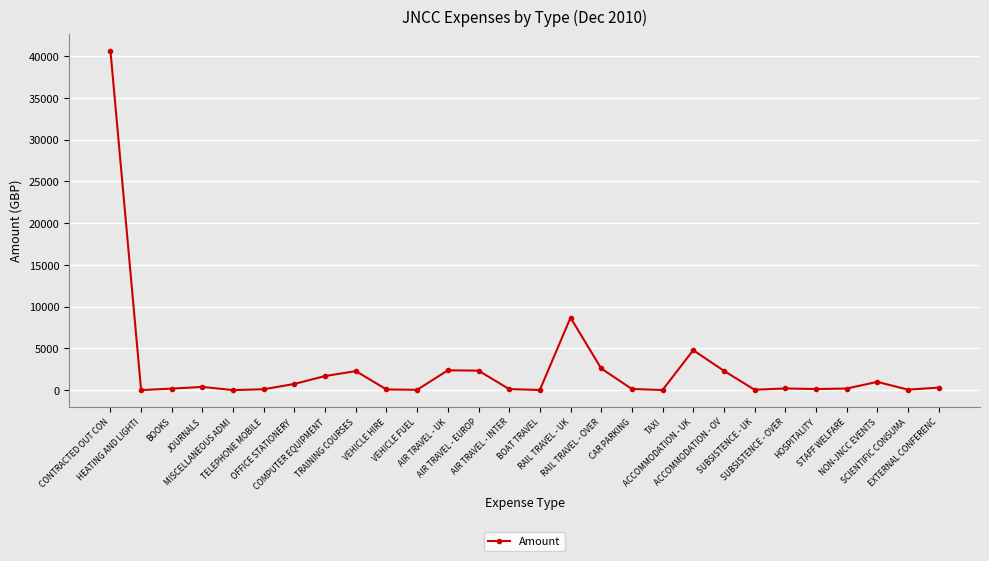

The value at BOOKS is 193.1. True or false?

True